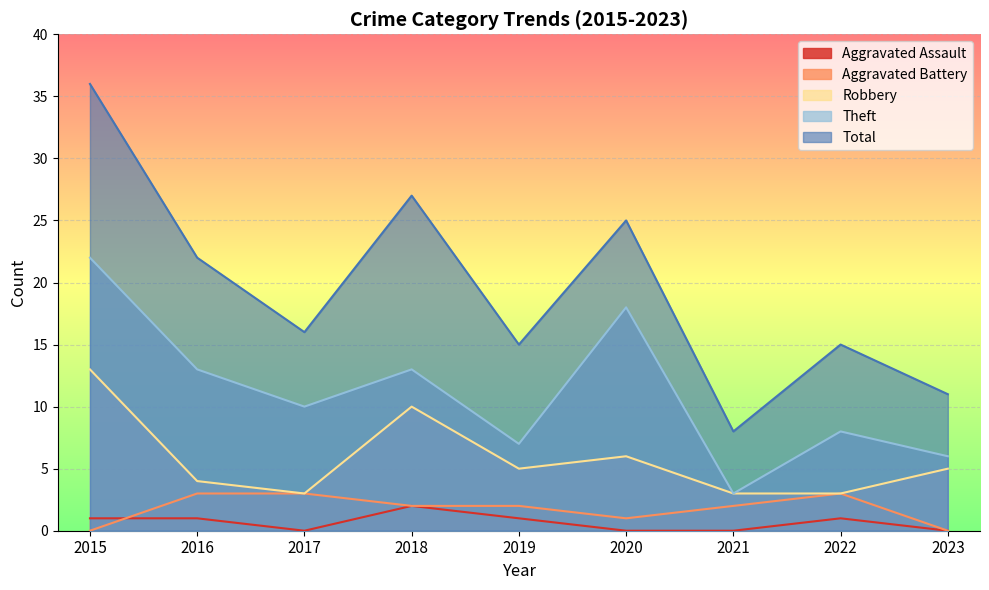

What is the average value of the Aggravated Assault series?

1